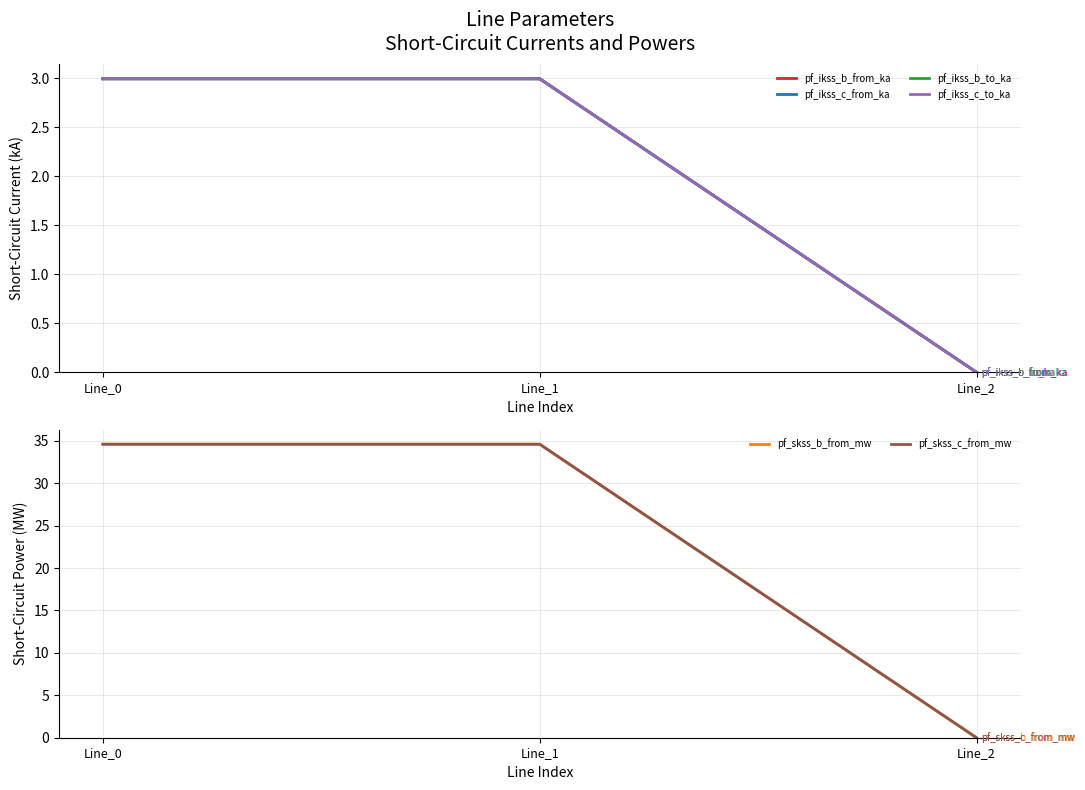

What is the value of the pf_ikss_c_to_ka point at the 1st from the left?

3.0